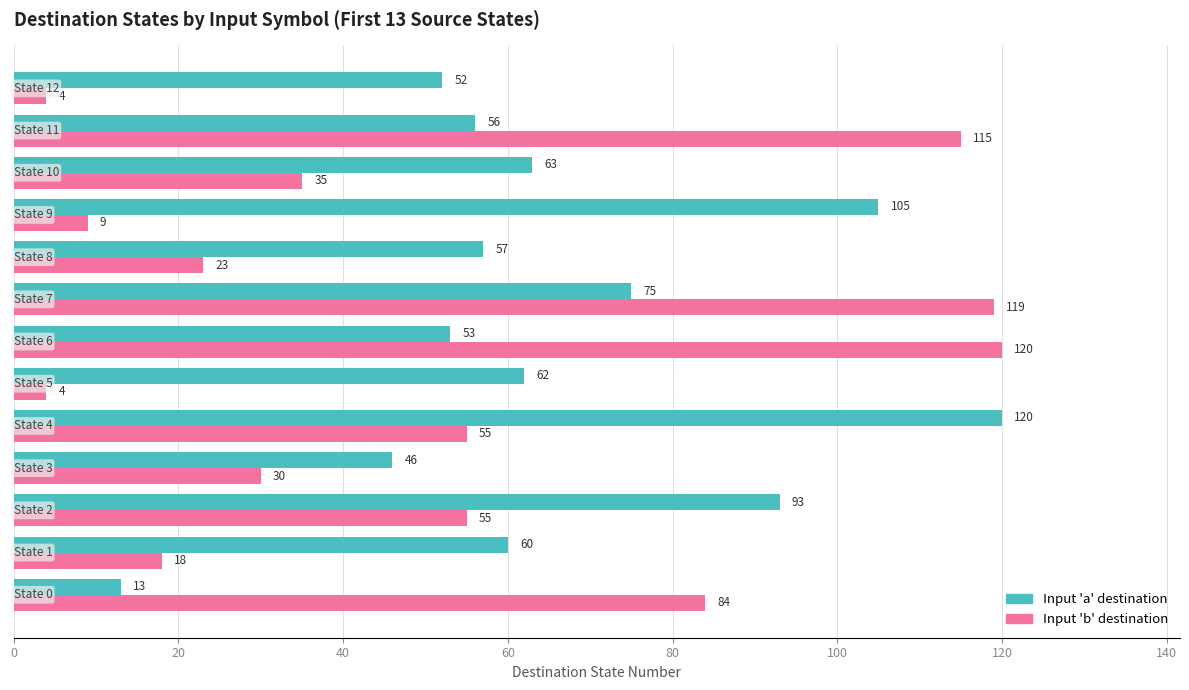

What is the smallest value displayed?

4